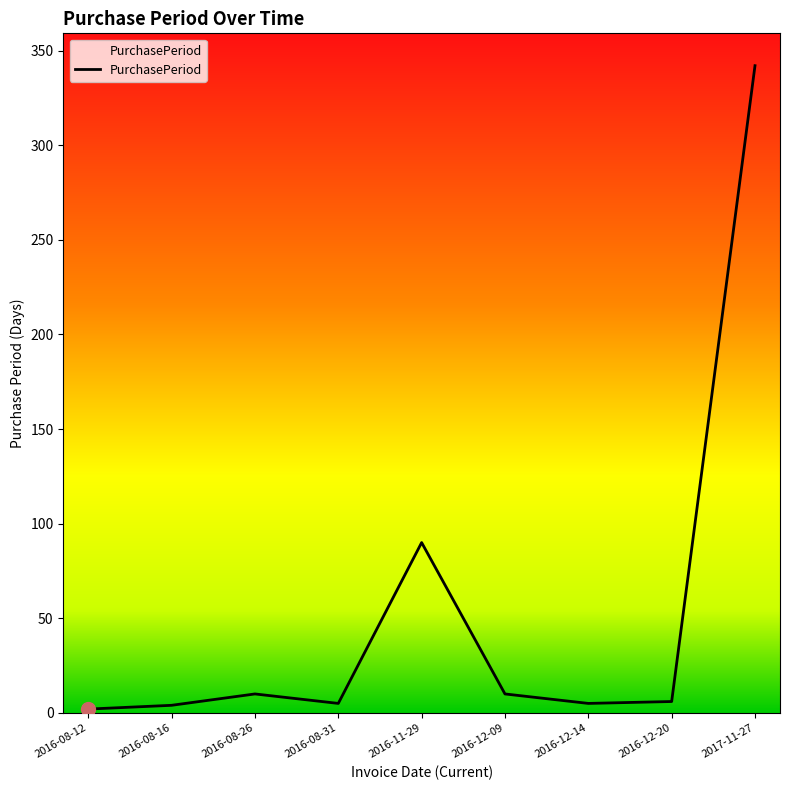

What is the average value?

53